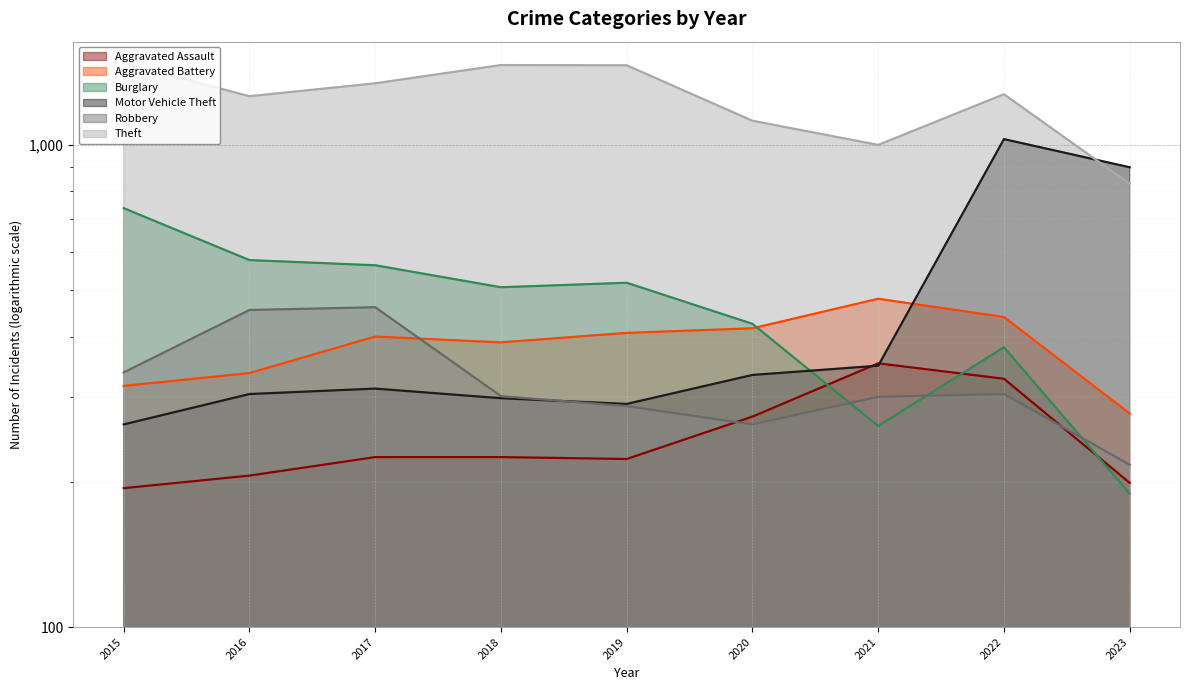

True or false: Burglary has a value of 336 at 2023.

False